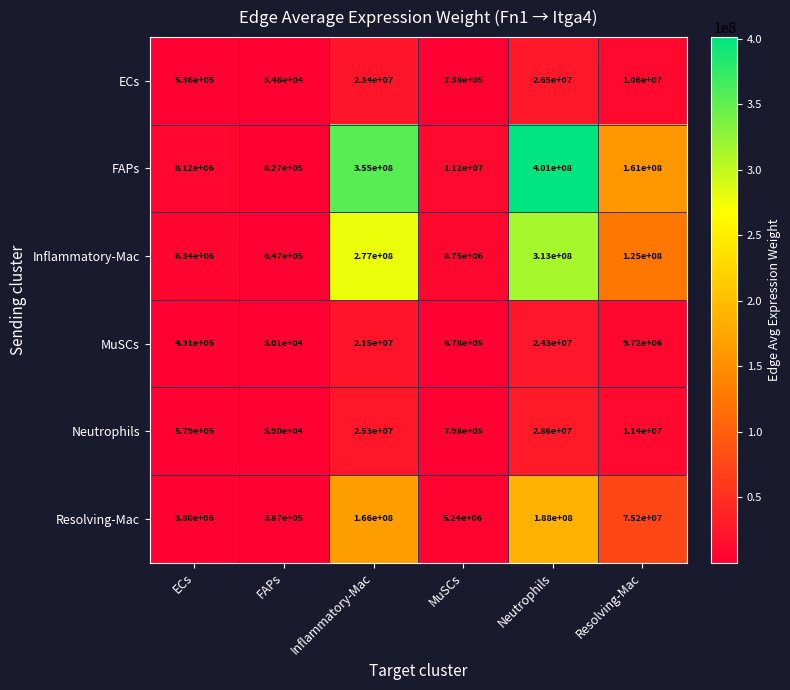

What is the approximate value of Neutrophils at FAPs?

59000